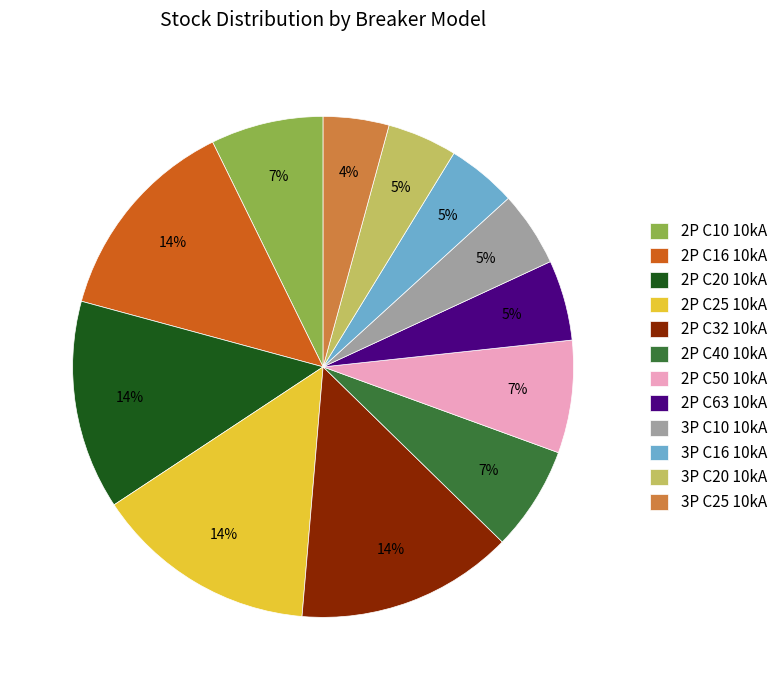

Which has a higher value, 2P C40 10kA or 2P C25 10kA?

2P C25 10kA